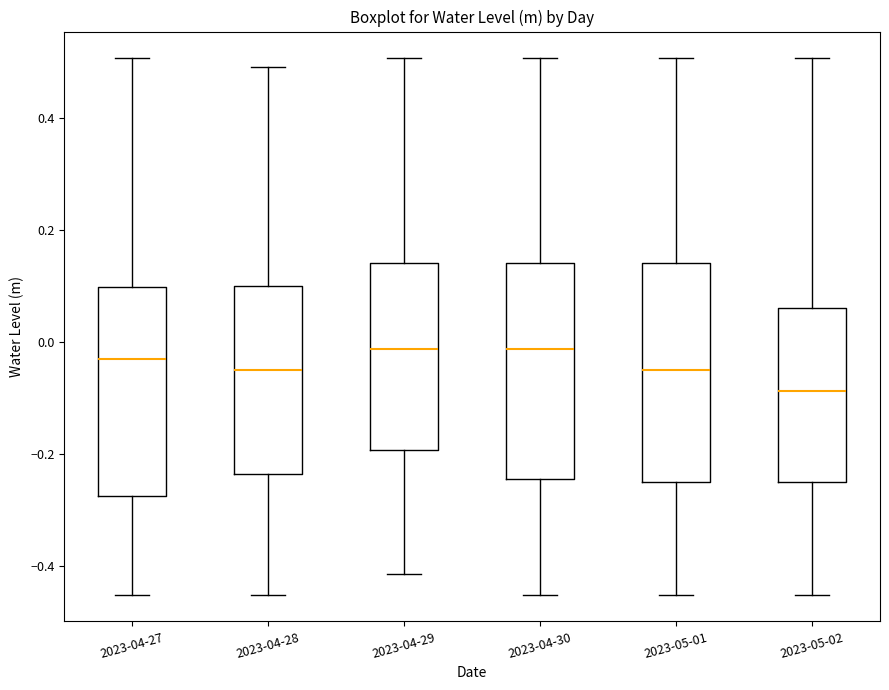

Where does the median line of the box for 2023-04-28 sit on the y-axis? The values are not printed on the chart, so give them approximately, as read against the axis.

-0.04